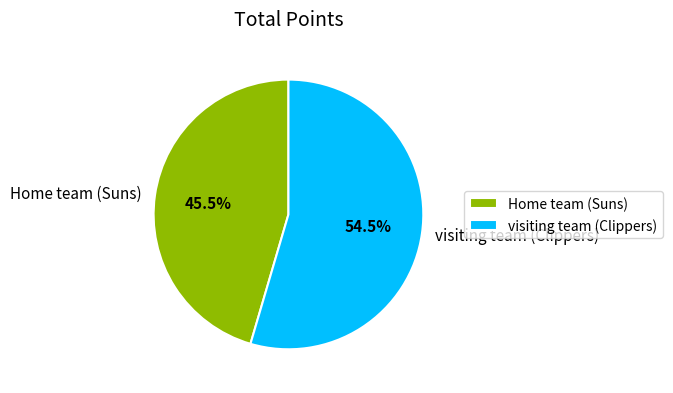

What is the total percentage of visiting team (Clippers) and Home team (Suns)?

100.0%